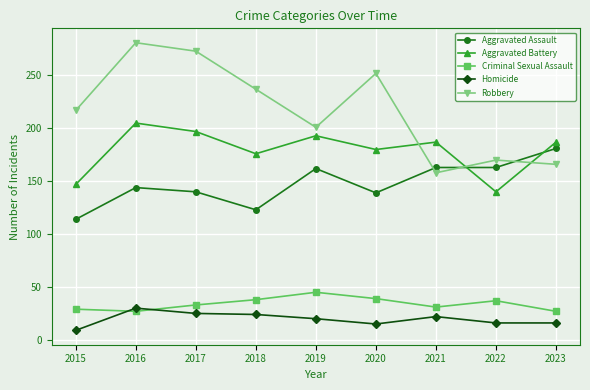

True or false: Aggravated Battery has a value of 274 at 2017.

False